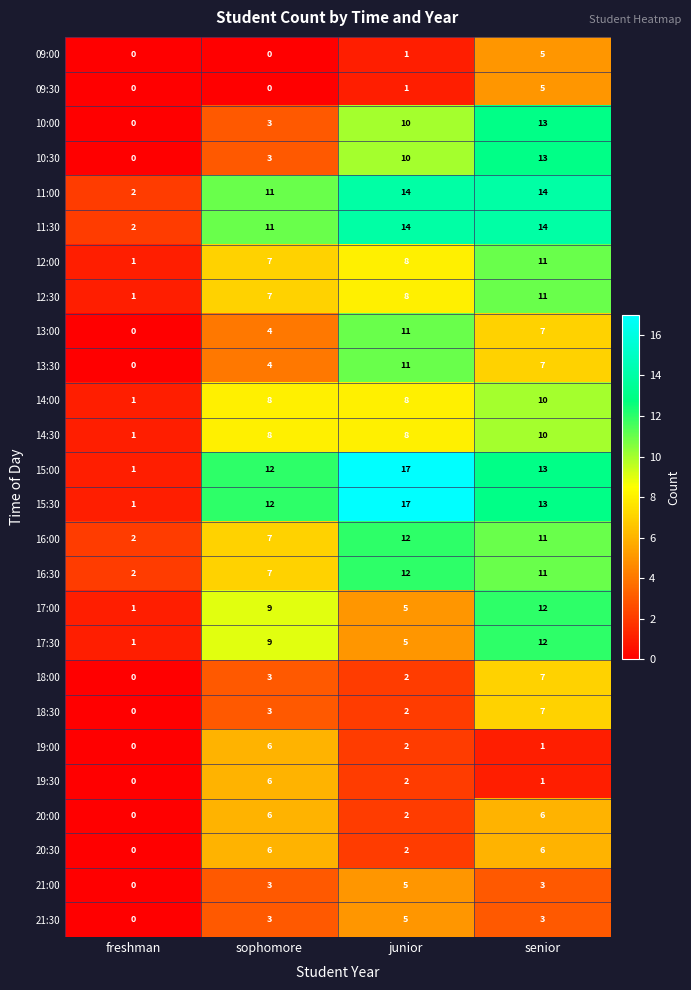

Count the 21:00 values in the range 3 to 5.

3